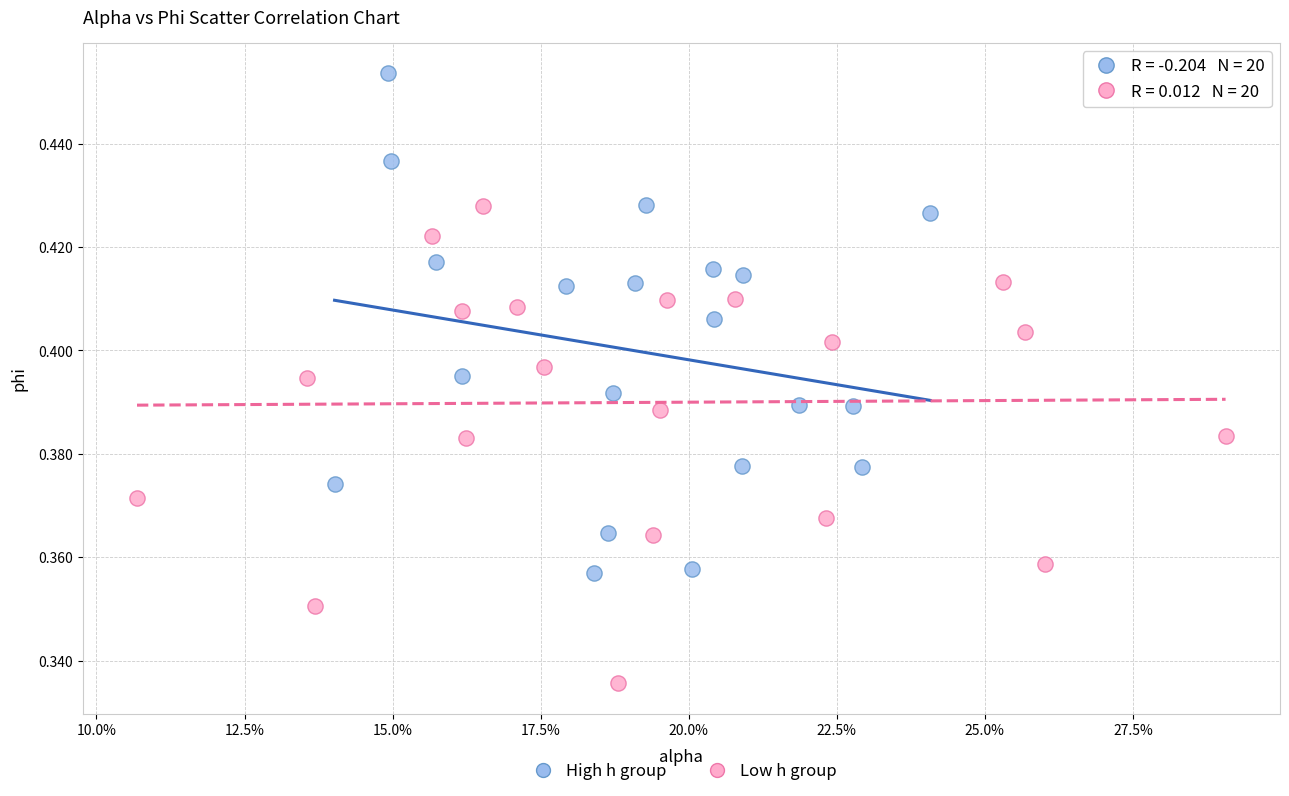

Which series reaches the minimum Y coordinate?

Low h group